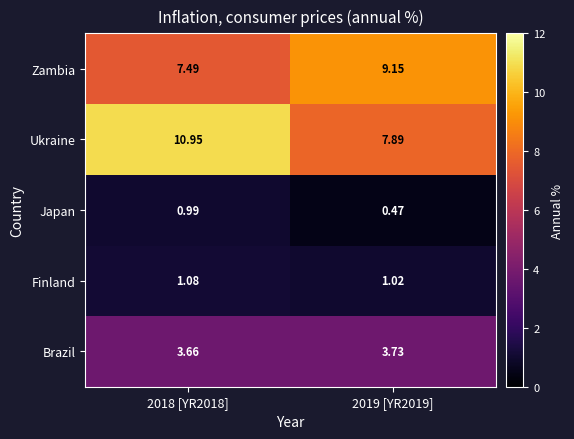

How many categories are shown in the chart?

2